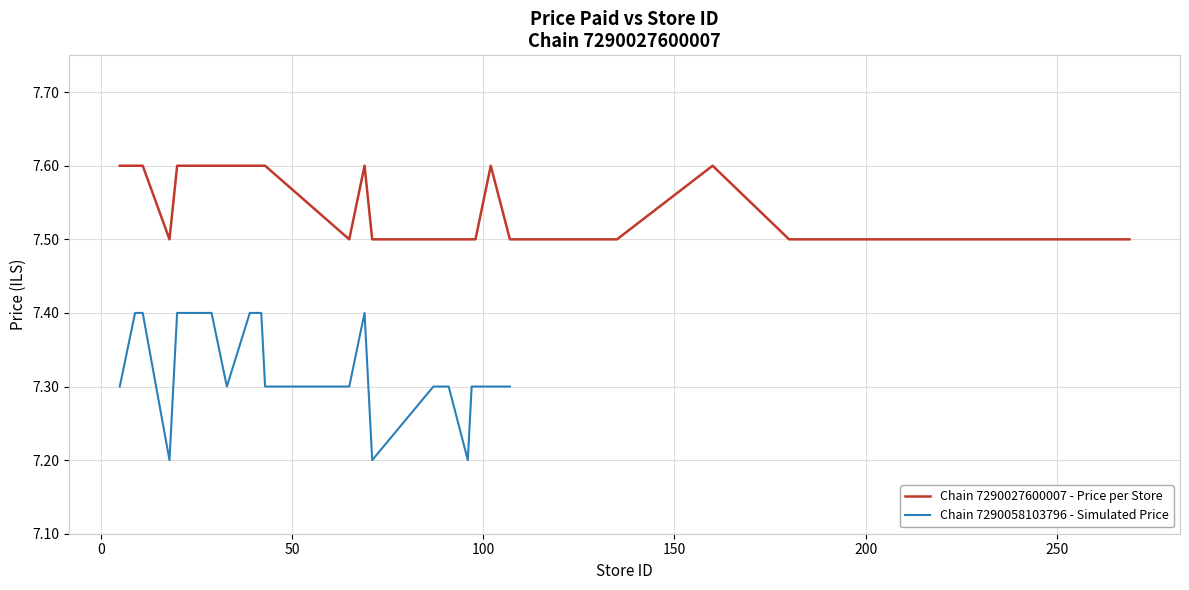

What is the maximum value for Chain 7290027600007 - Price per Store?

7.6